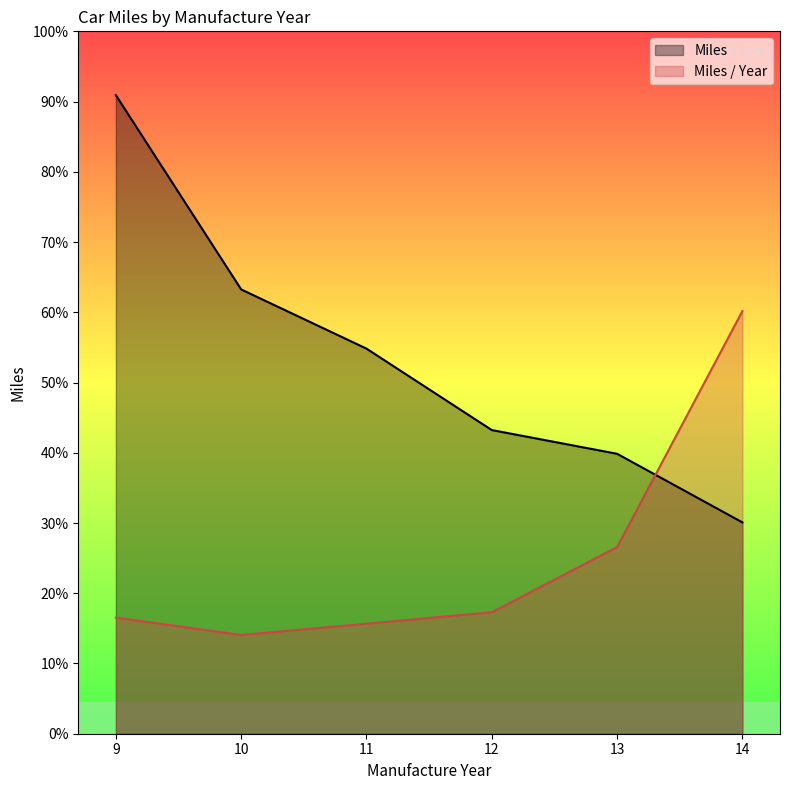

The value of Miles at 11 is 7858.3. True or false?

False